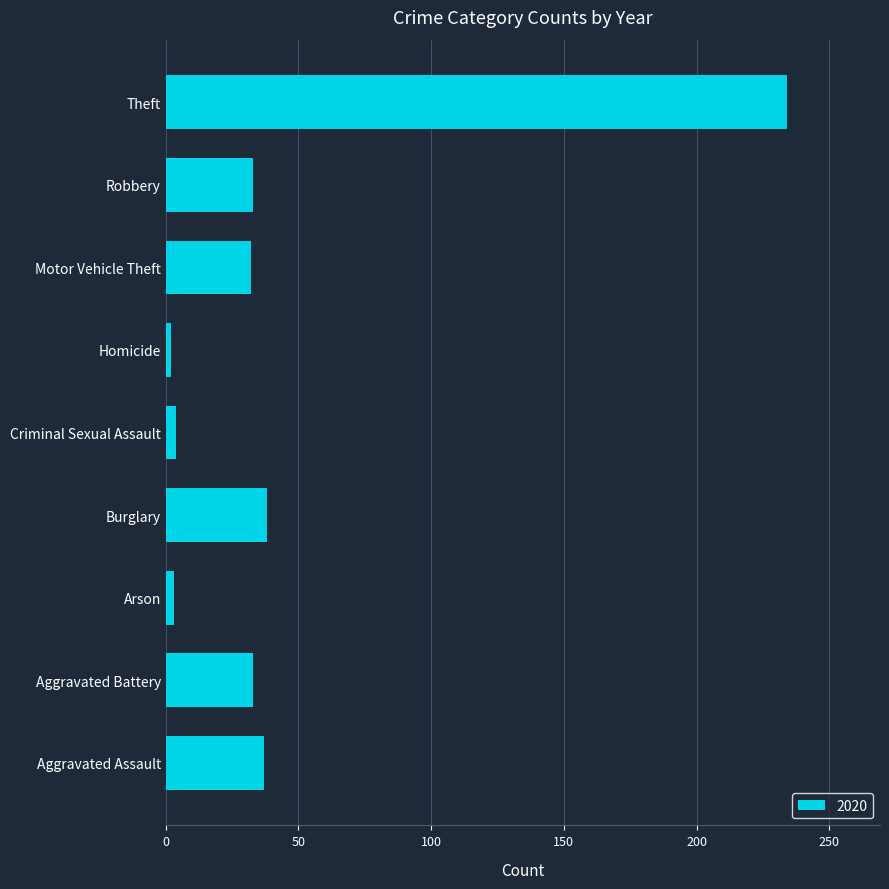

At which category does the chart reach its peak across all series?

Theft